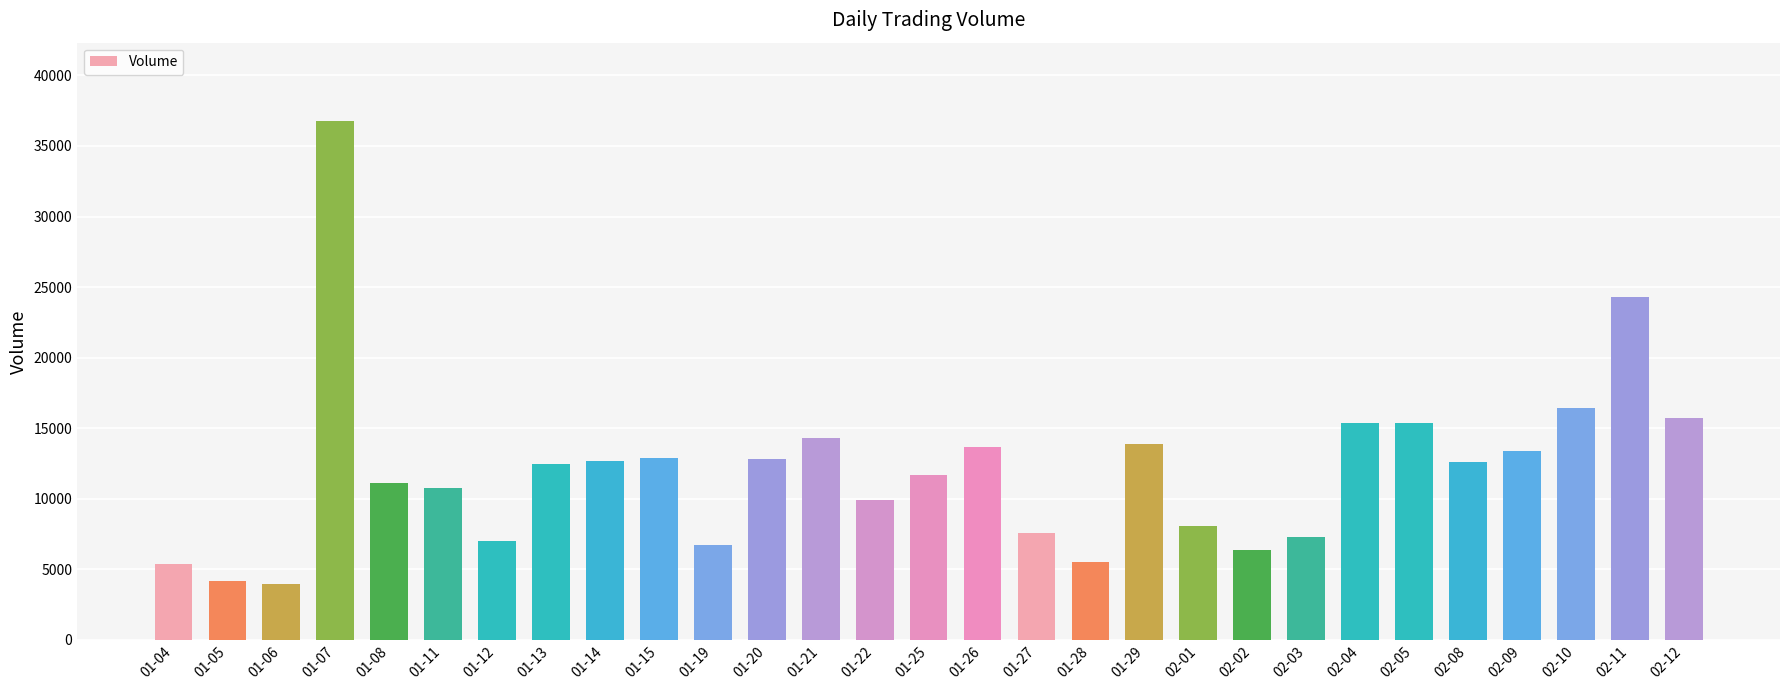

What is the label of the 13th bar from the right?

01-27